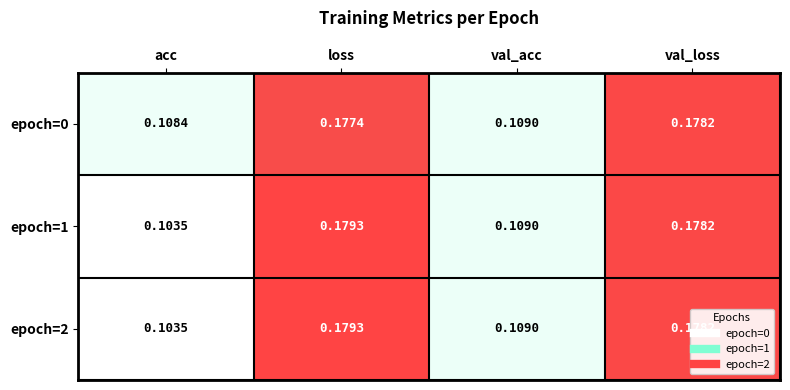

At which category is the sum across all series the highest?

loss